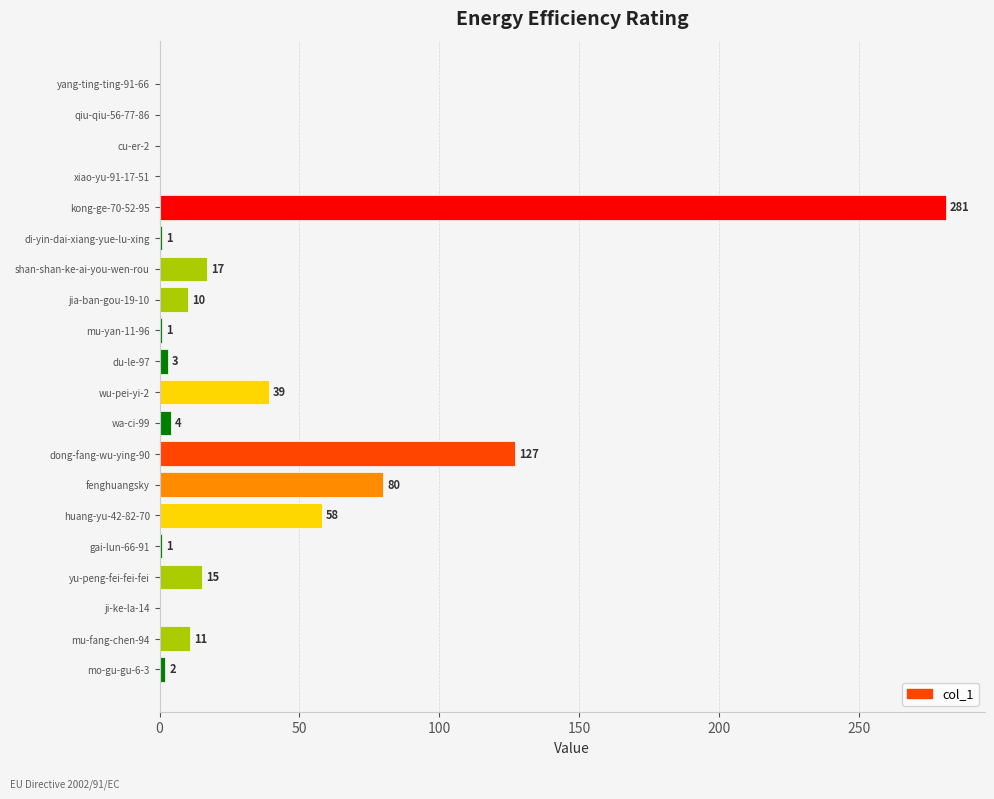

Reading top to bottom, what are all the values shown in this chart?

yang-ting-ting-91-66=0	qiu-qiu-56-77-86=0	cu-er-2=0	xiao-yu-91-17-51=0	kong-ge-70-52-95=281	di-yin-dai-xiang-yue-lu-xing=1	shan-shan-ke-ai-you-wen-rou=17	jia-ban-gou-19-10=10	mu-yan-11-96=1	du-le-97=3	wu-pei-yi-2=39	wa-ci-99=4	dong-fang-wu-ying-90=127	fenghuangsky=80	huang-yu-42-82-70=58	gai-lun-66-91=1	yu-peng-fei-fei-fei=15	ji-ke-la-14=0	mu-fang-chen-94=11	mo-gu-gu-6-3=2